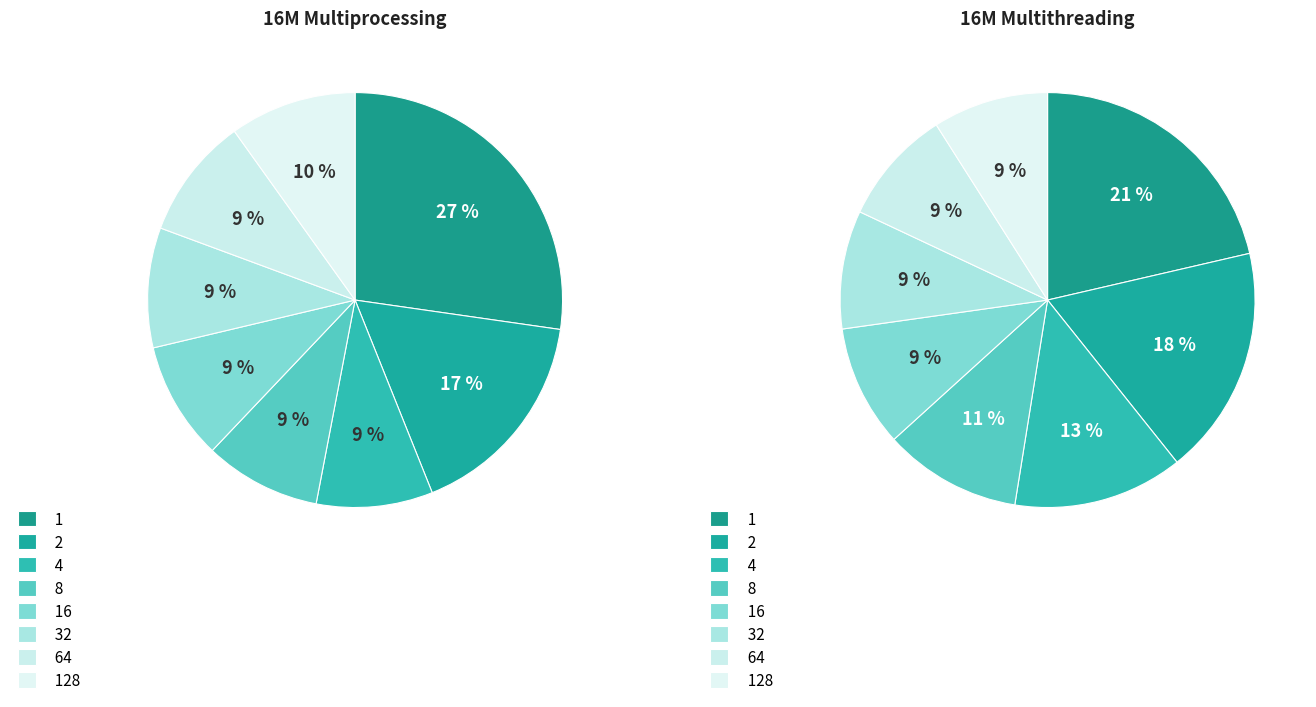

How many slices are in this pie chart?

8